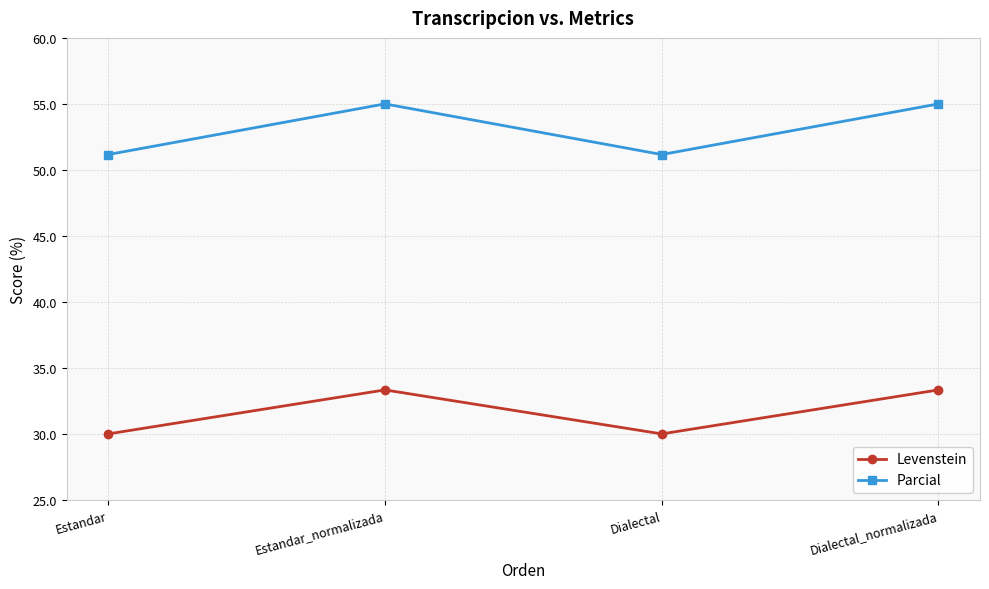

What is the spread (max minus min) of values at Dialectal?

21.2